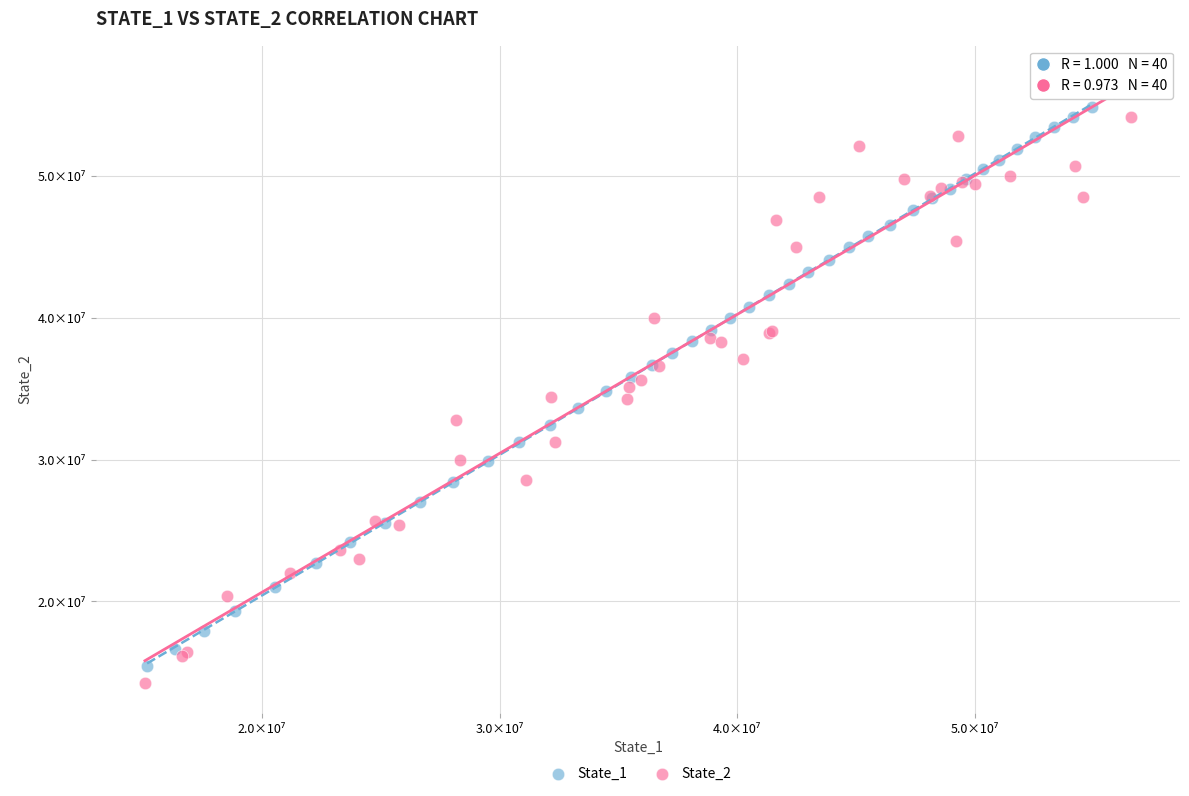

Which series contains the lowest Y value?

State_2